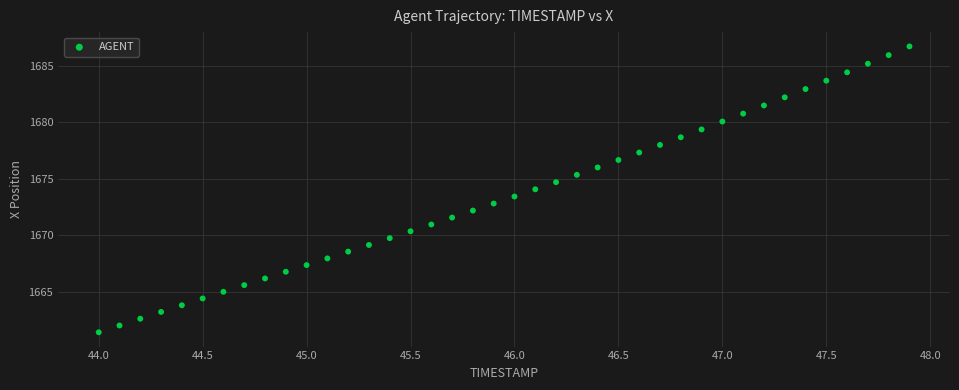

What is the range of X values (max minus min)?

3.9